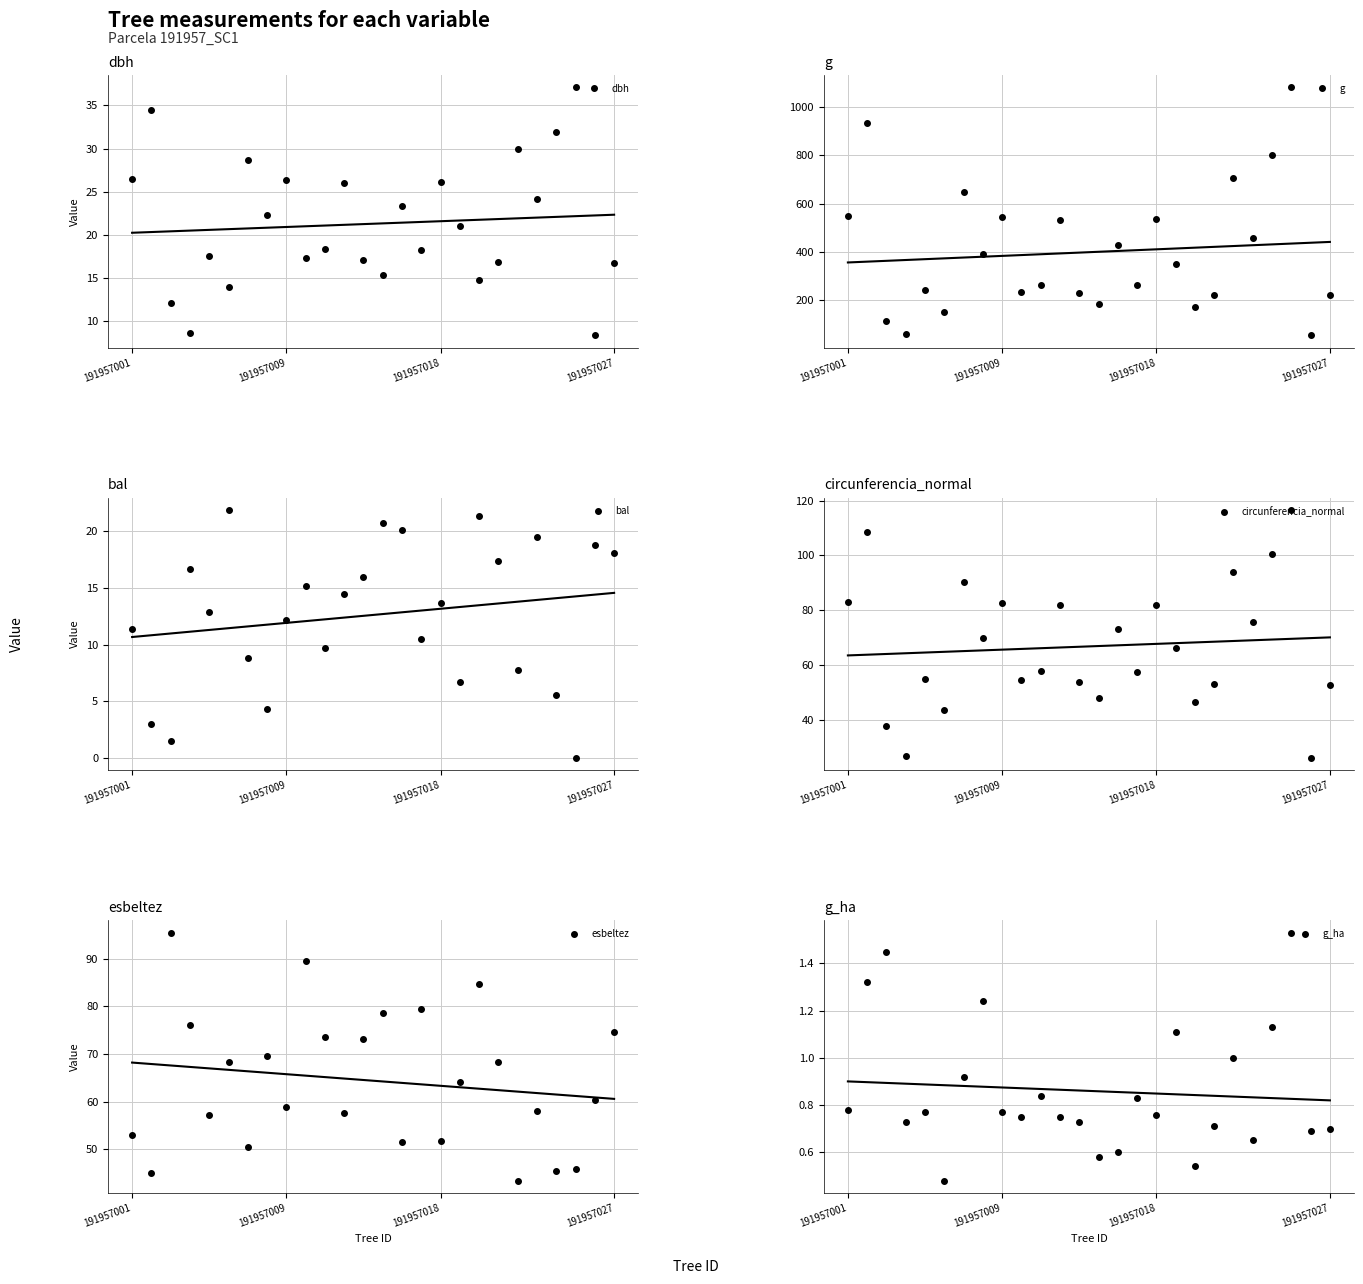

True or false: g has a value of 235.1 at 9.

True